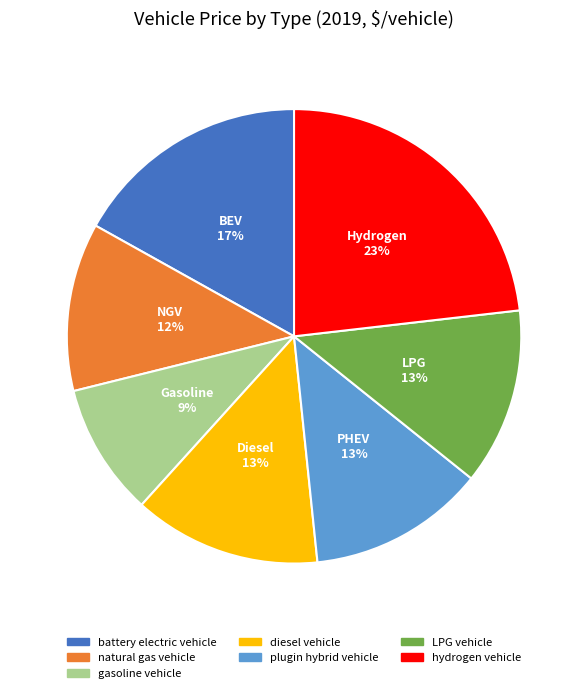

The hydrogen vehicle slice represents 23% of the pie. True or false?

True